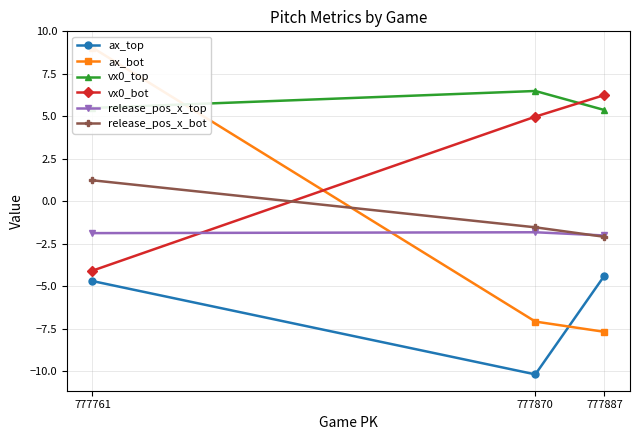

How many data points in ax_bot are less than -7?

2